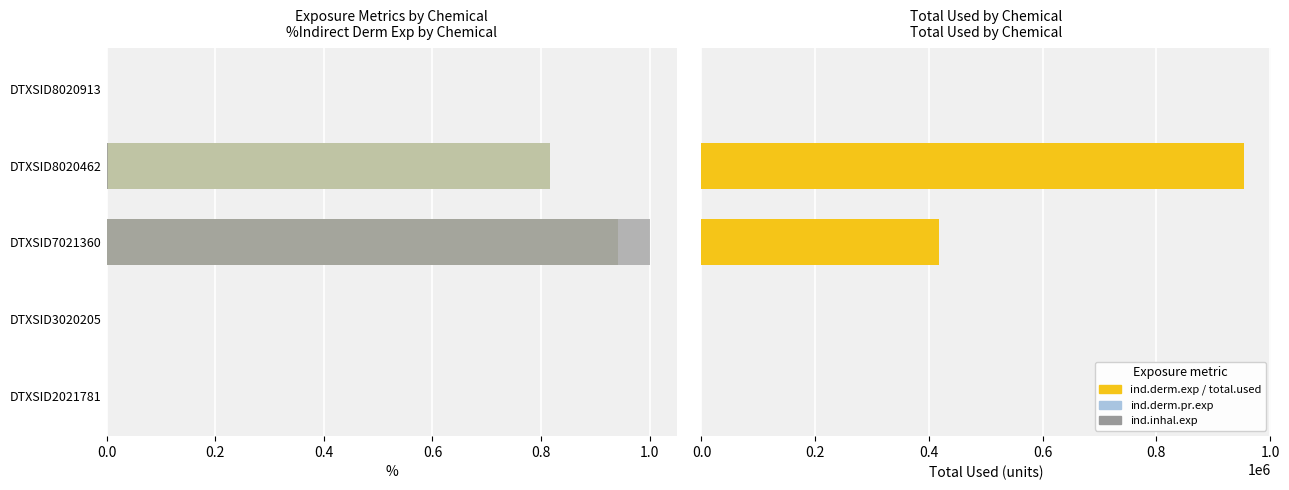

Which series has the largest total across all categories?

total.used